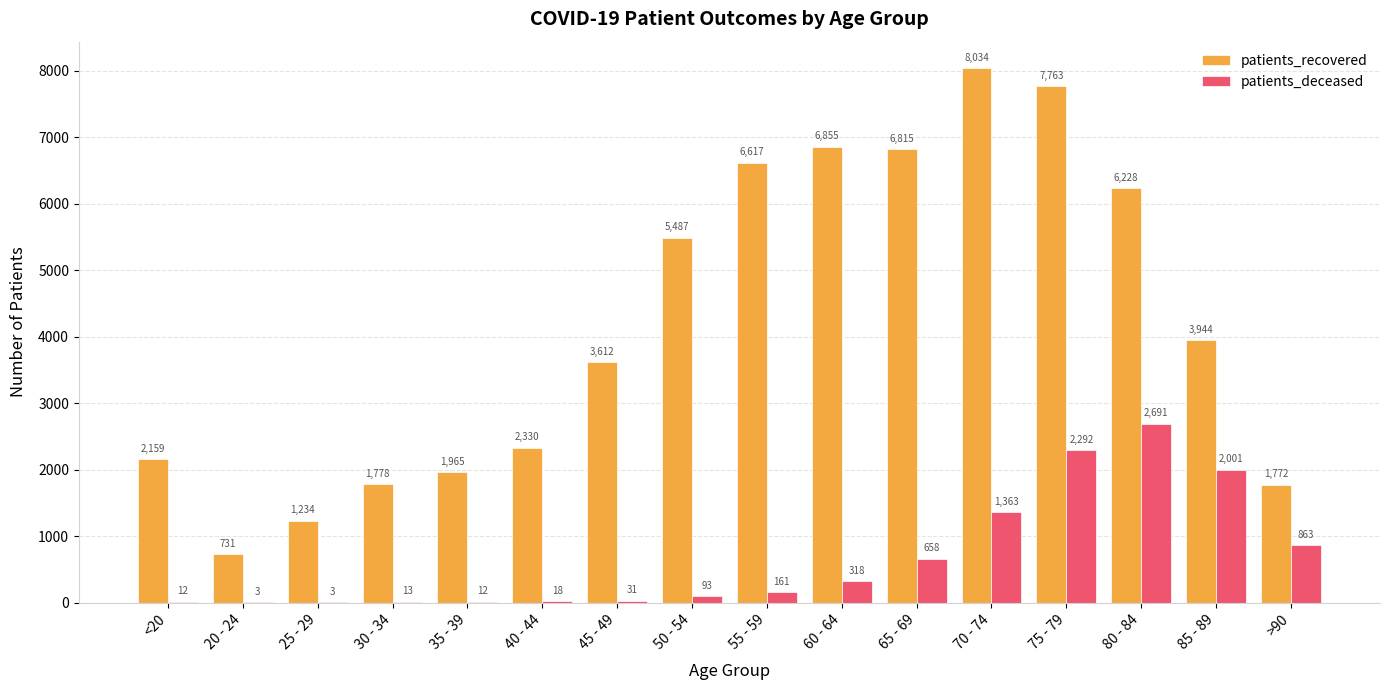

Between 45 - 49 and 80 - 84, which series saw the biggest shift?

patients_deceased